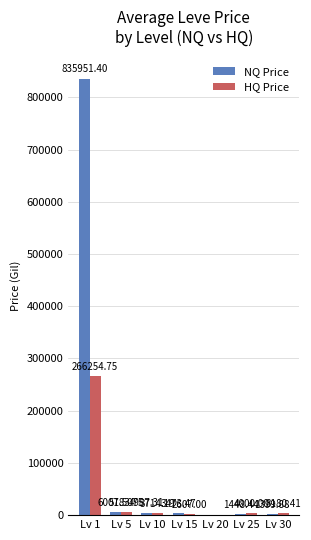

How many values in NQ Price are above zero?

6